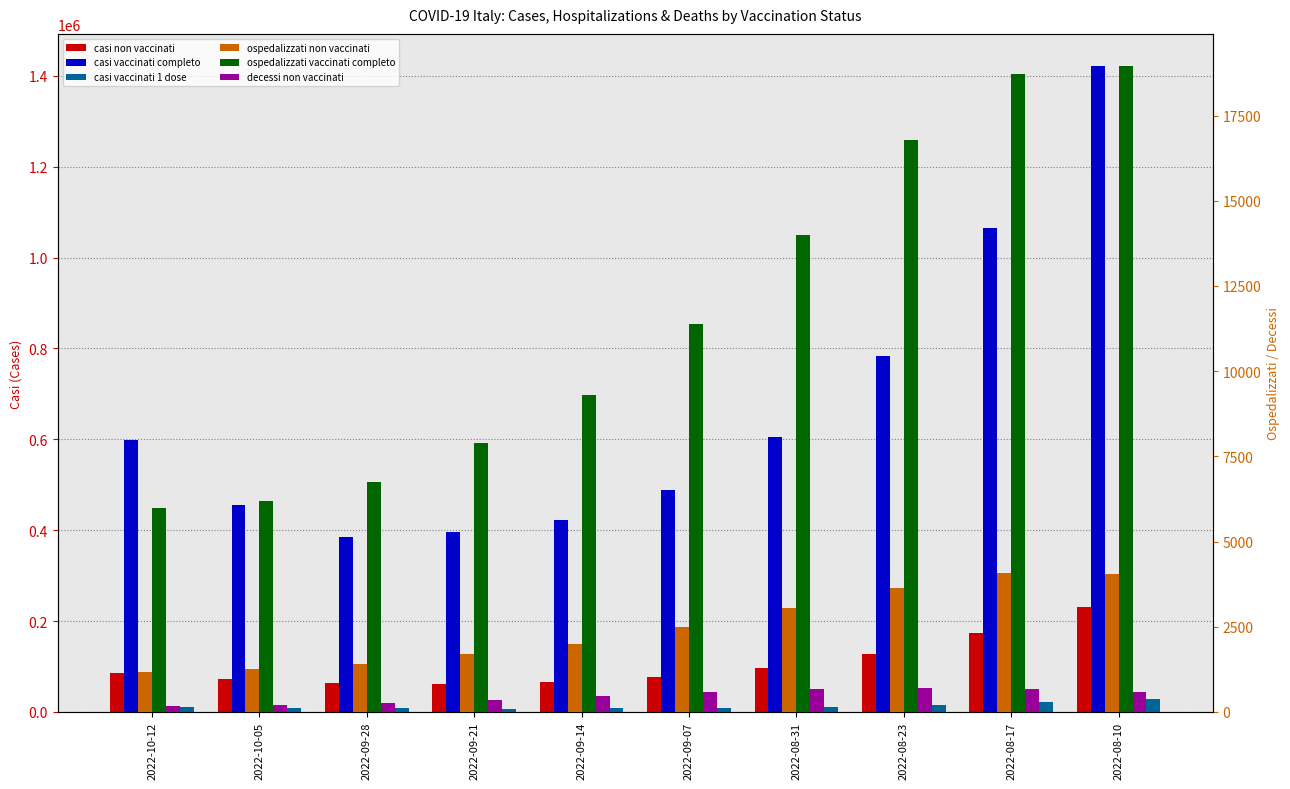

Which category has the highest value in the casi non vaccinati series?

2022-08-10